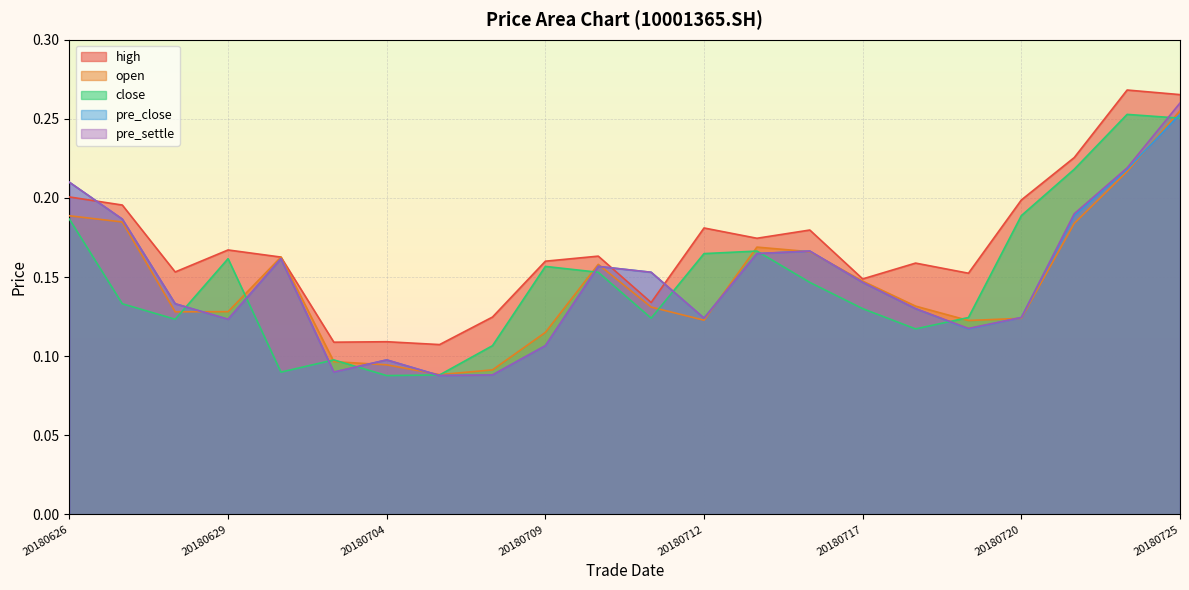

True or false: open has more than 2 interior local peaks.

True